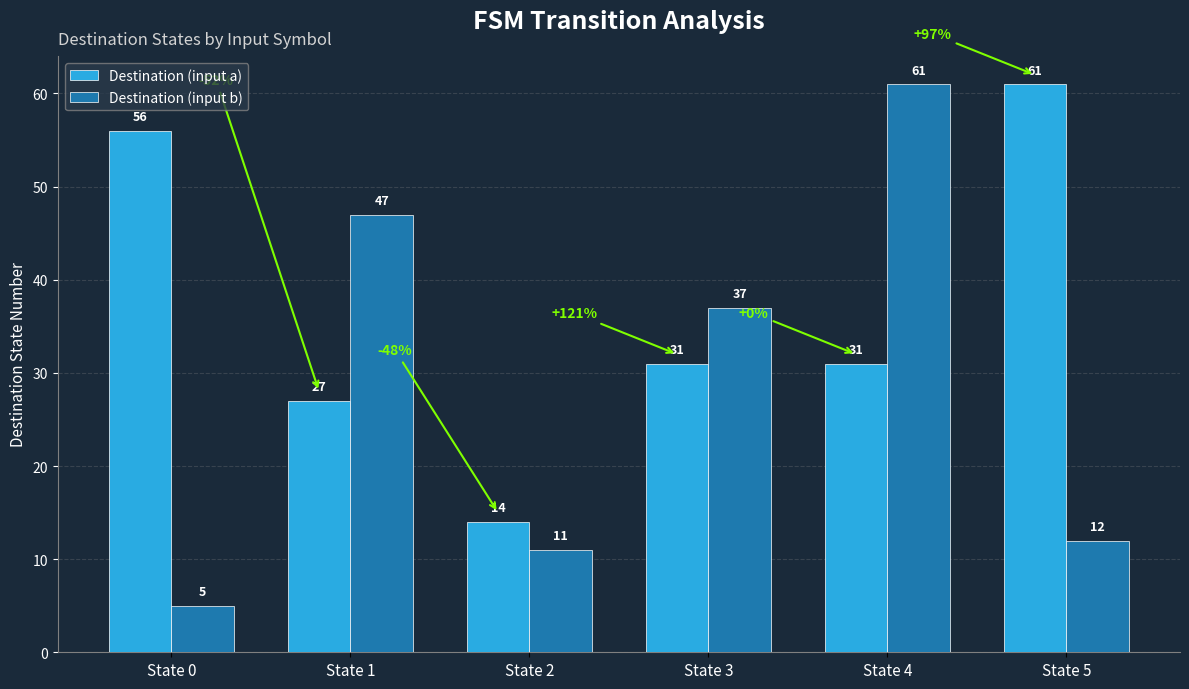

Is the value of Destination (input b) at State 0 greater than the value of Destination (input a) at State 5?

No